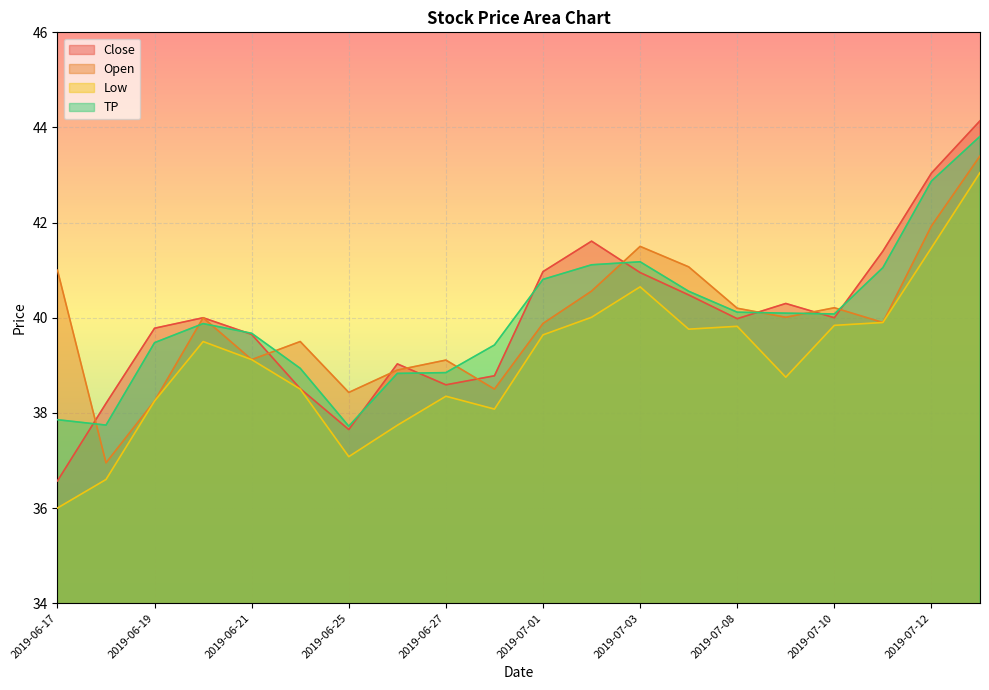

The Low series shows 38.8 at 2019-07-09. True or false?

True